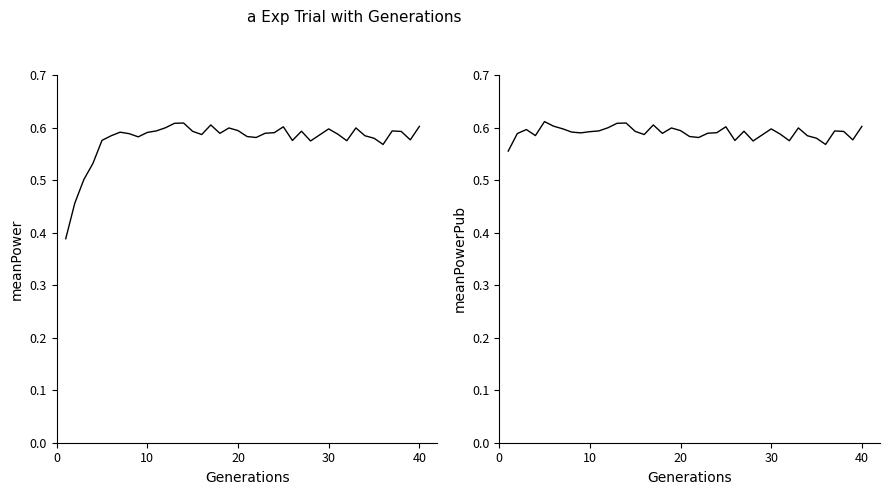

Is this an area chart (filled region under the line)?

No